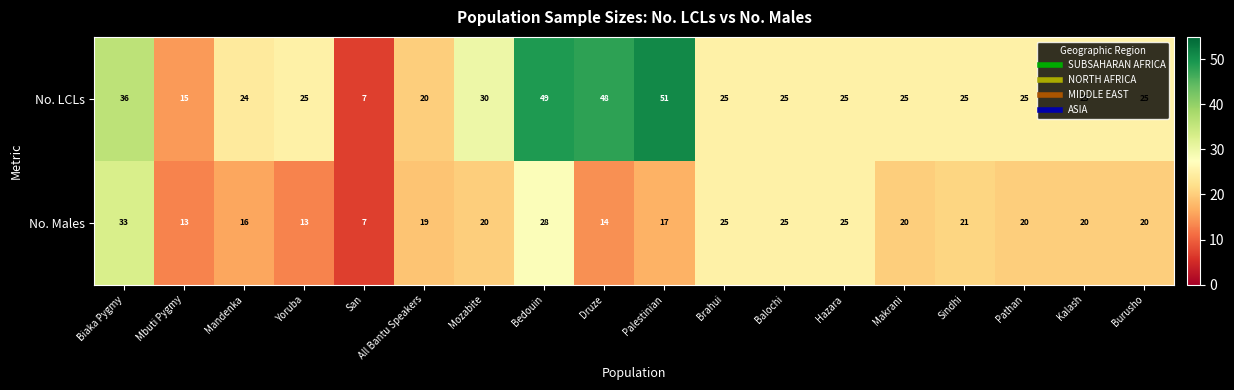

What is the difference between the No. Males values at Burusho and Bedouin?

8